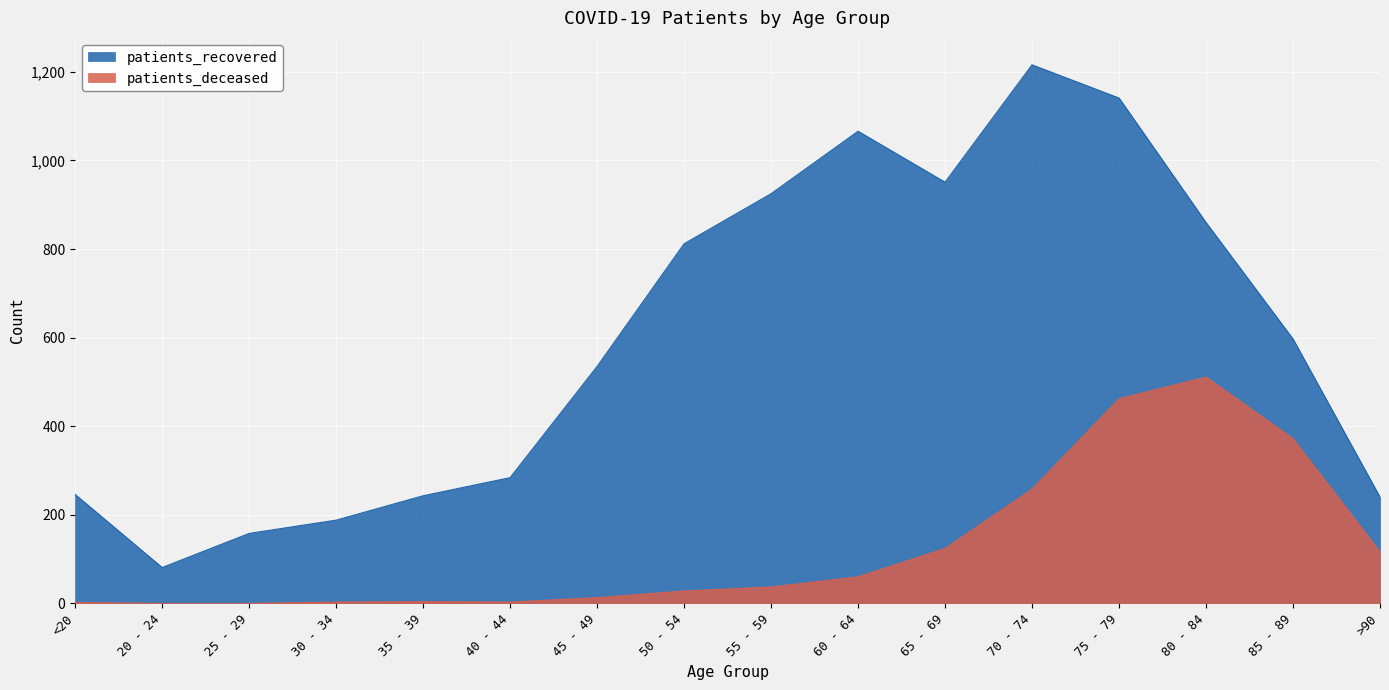

What is the sum of all patients_recovered values?

9543